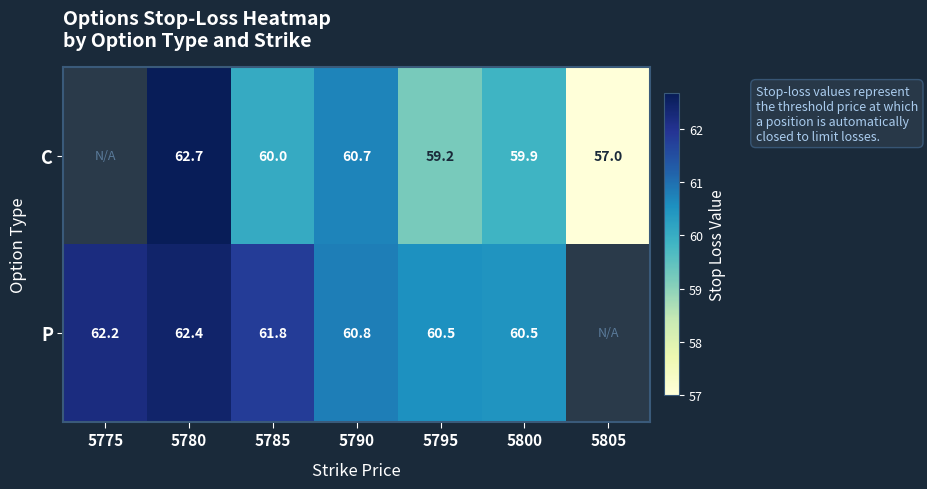

True or false: P has a value of 35.5 at 5785.

False